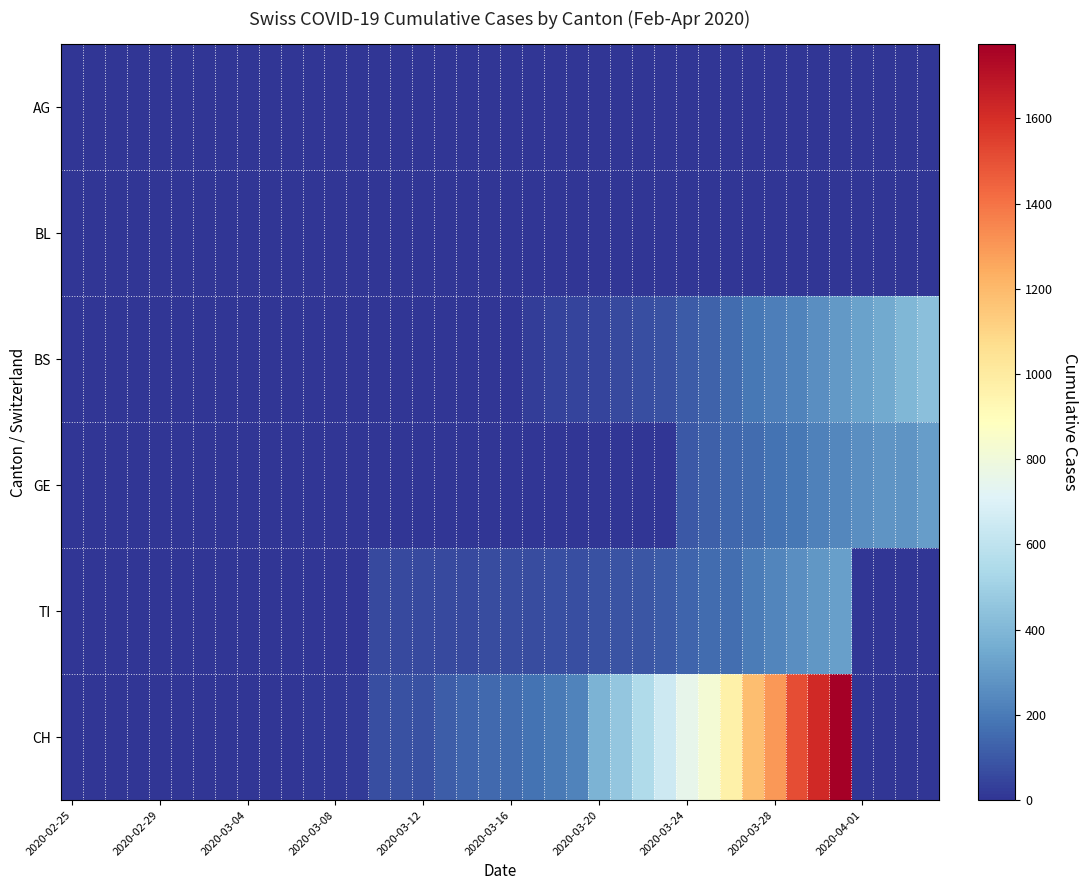

At how many categories does at least one series exceed 11?

28